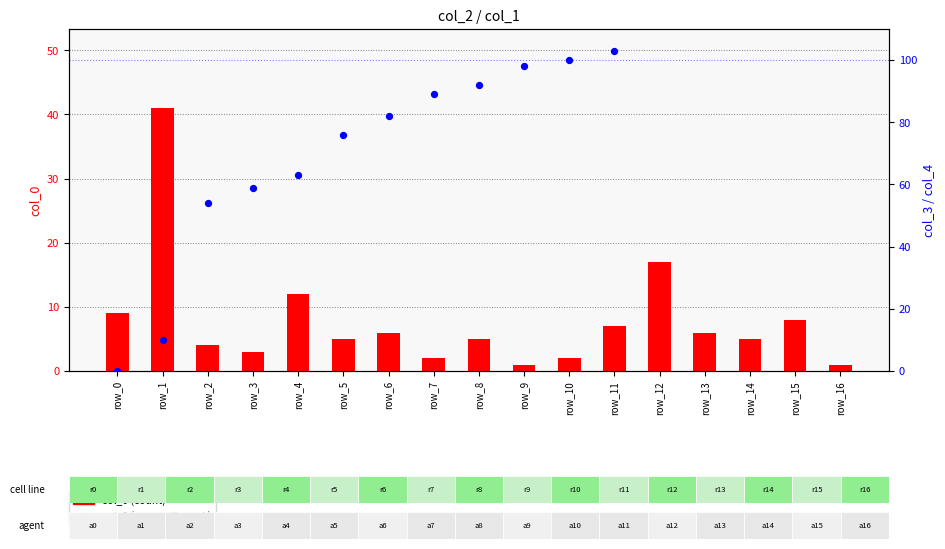

What is the total value across all series at row_0?

9